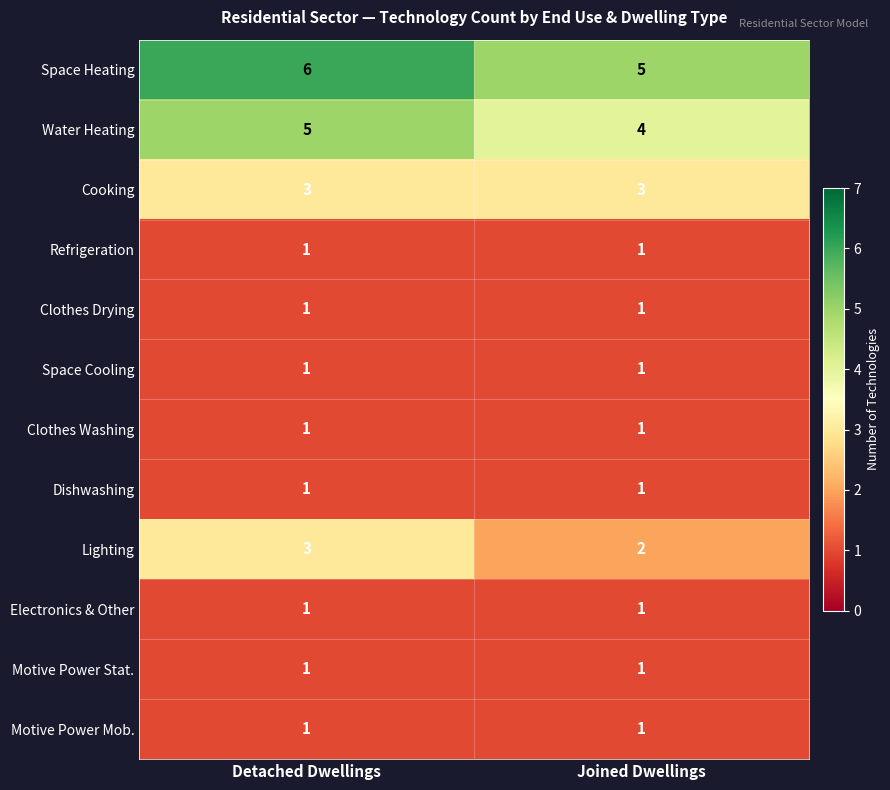

What is the difference between the highest and lowest values at Joined Dwellings?

4